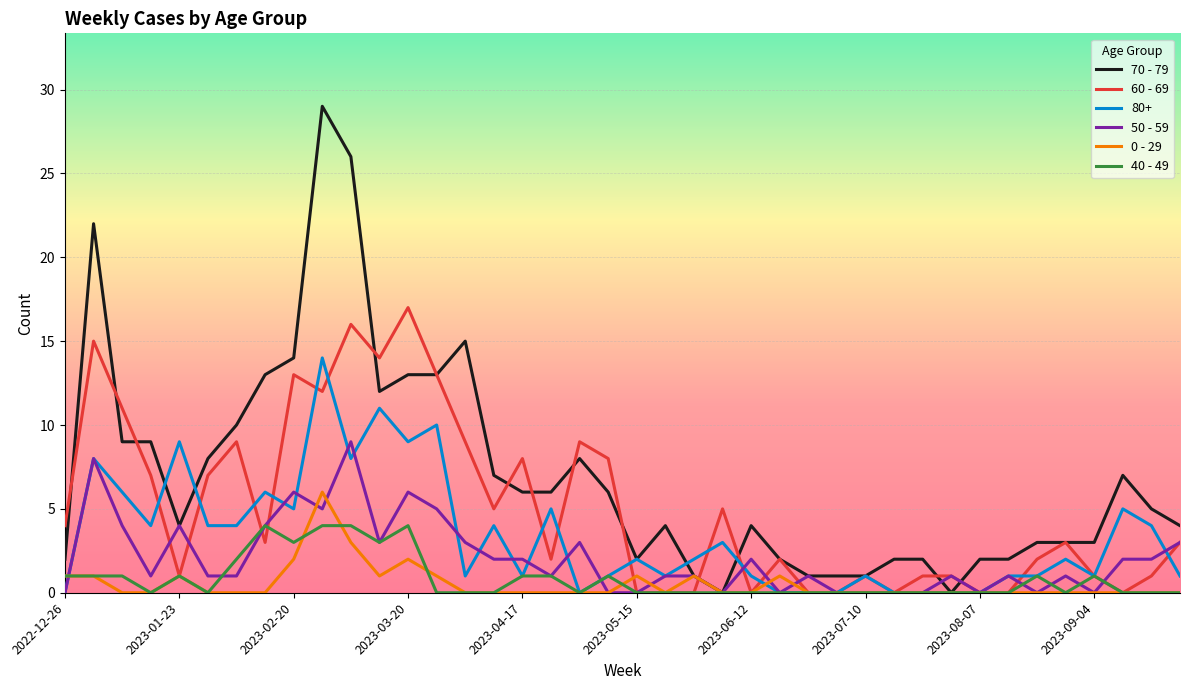

Which series has the widest spread of values?

70 - 79